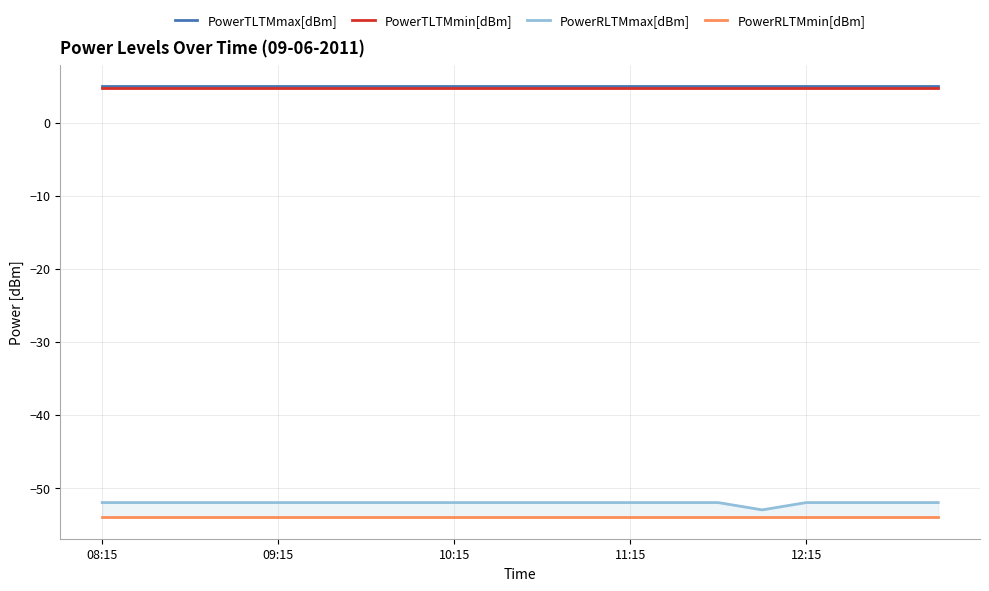

Does the chart have visible grid lines?

Yes